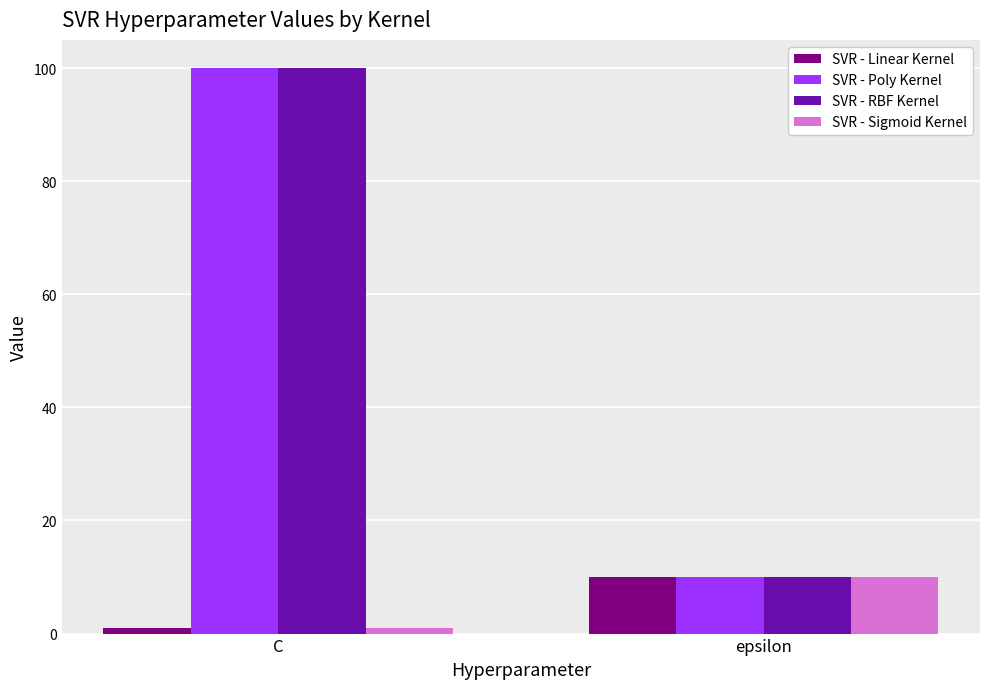

What are all the series names shown in the legend?

SVR - Linear Kernel, SVR - Poly Kernel, SVR - RBF Kernel, SVR - Sigmoid Kernel